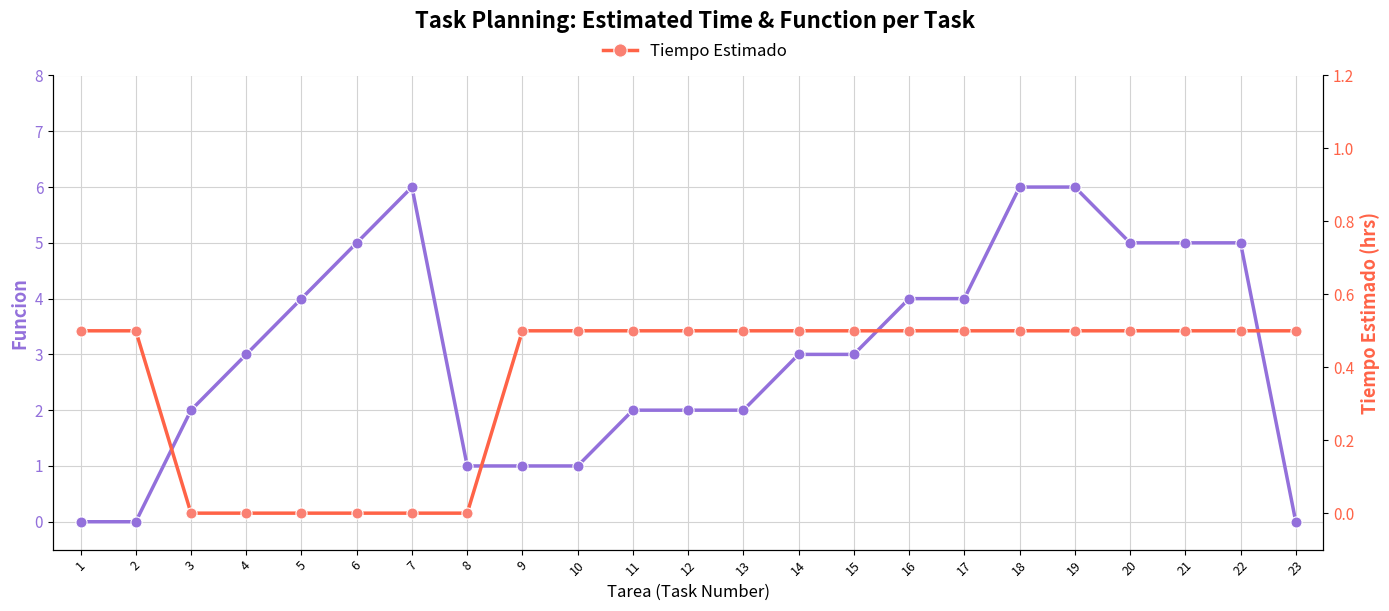

After their last crossing, which series has the higher values: Tiempo Estimado or Funcion?

Tiempo Estimado